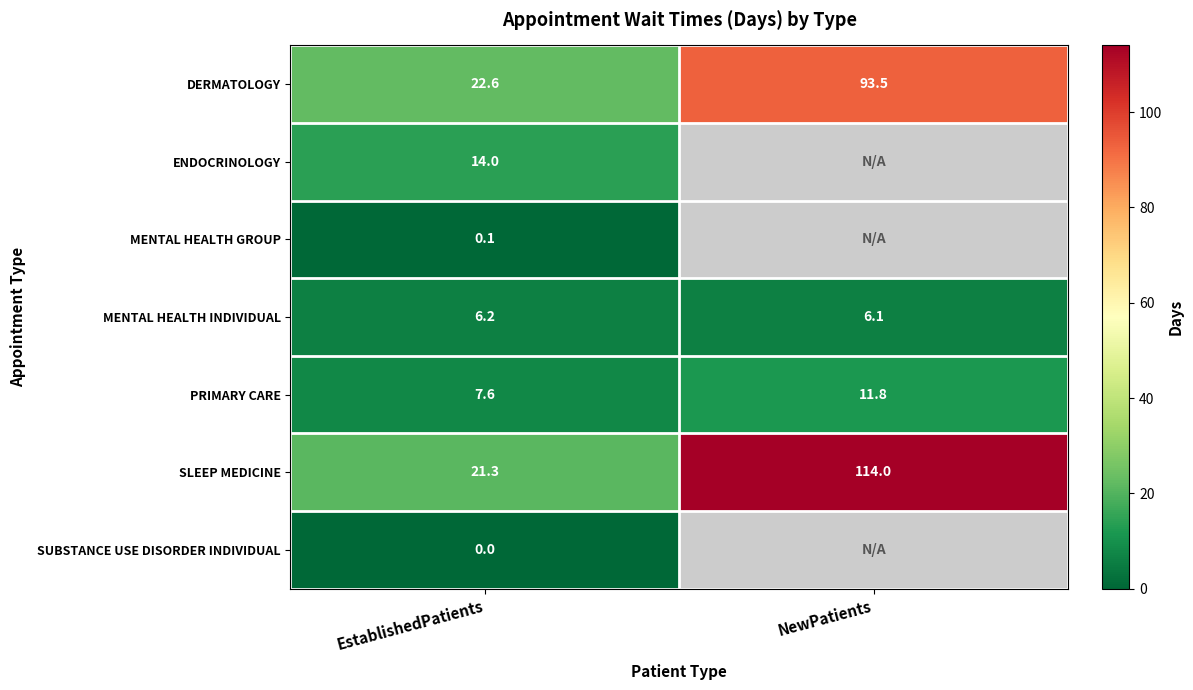

The SLEEP MEDICINE series shows 21.3 at EstablishedPatients. True or false?

True